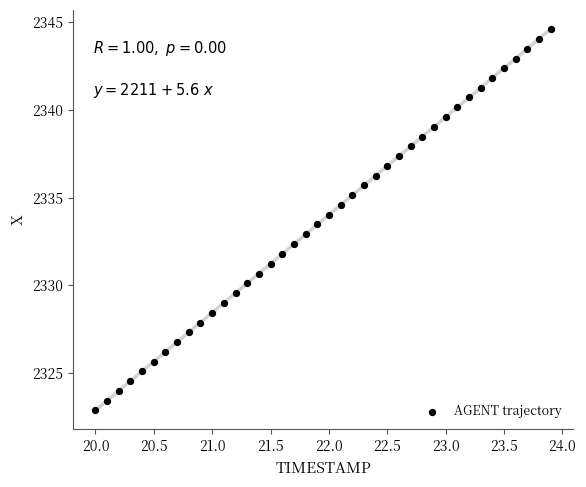

What is the range of X values (max minus min)?

3.9